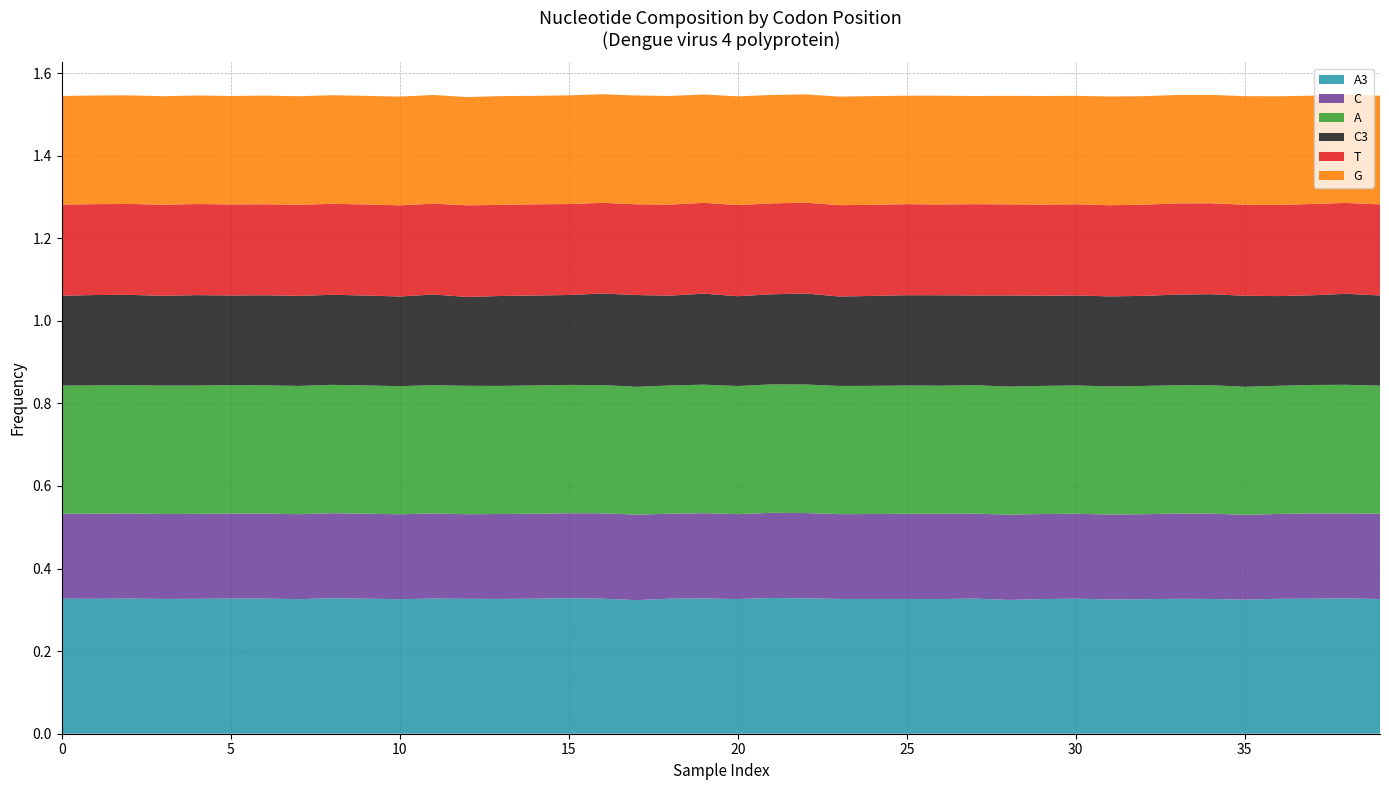

Reading right to left, extract all data points from this chart.

A3: 39=0.3	38=0.3	37=0.3	36=0.3	35=0.3	34=0.3	33=0.3	32=0.3	31=0.3	30=0.3	29=0.3	28=0.3	27=0.3	26=0.3	25=0.3	24=0.3	23=0.3	22=0.3	21=0.3	20=0.3	19=0.3	18=0.3	17=0.3	16=0.3	T2=0.3	G2=0.3	C2=0.3	A2=0.3	T1=0.3	G1=0.3	C1=0.3	A1=0.3	T3=0.3	G3=0.3	C3=0.3	A3=0.3	T=0.3	G=0.3	C=0.3	A=0.3
C: 39=0.2	38=0.2	37=0.2	36=0.2	35=0.2	34=0.2	33=0.2	32=0.2	31=0.2	30=0.2	29=0.2	28=0.2	27=0.2	26=0.2	25=0.2	24=0.2	23=0.2	22=0.2	21=0.2	20=0.2	19=0.2	18=0.2	17=0.2	16=0.2	T2=0.2	G2=0.2	C2=0.2	A2=0.2	T1=0.2	G1=0.2	C1=0.2	A1=0.2	T3=0.2	G3=0.2	C3=0.2	A3=0.2	T=0.2	G=0.2	C=0.2	A=0.2
A: 39=0.3	38=0.3	37=0.3	36=0.3	35=0.3	34=0.3	33=0.3	32=0.3	31=0.3	30=0.3	29=0.3	28=0.3	27=0.3	26=0.3	25=0.3	24=0.3	23=0.3	22=0.3	21=0.3	20=0.3	19=0.3	18=0.3	17=0.3	16=0.3	T2=0.3	G2=0.3	C2=0.3	A2=0.3	T1=0.3	G1=0.3	C1=0.3	A1=0.3	T3=0.3	G3=0.3	C3=0.3	A3=0.3	T=0.3	G=0.3	C=0.3	A=0.3
C3: 39=0.2	38=0.2	37=0.2	36=0.2	35=0.2	34=0.2	33=0.2	32=0.2	31=0.2	30=0.2	29=0.2	28=0.2	27=0.2	26=0.2	25=0.2	24=0.2	23=0.2	22=0.2	21=0.2	20=0.2	19=0.2	18=0.2	17=0.2	16=0.2	T2=0.2	G2=0.2	C2=0.2	A2=0.2	T1=0.2	G1=0.2	C1=0.2	A1=0.2	T3=0.2	G3=0.2	C3=0.2	A3=0.2	T=0.2	G=0.2	C=0.2	A=0.2
T: 39=0.2	38=0.2	37=0.2	36=0.2	35=0.2	34=0.2	33=0.2	32=0.2	31=0.2	30=0.2	29=0.2	28=0.2	27=0.2	26=0.2	25=0.2	24=0.2	23=0.2	22=0.2	21=0.2	20=0.2	19=0.2	18=0.2	17=0.2	16=0.2	T2=0.2	G2=0.2	C2=0.2	A2=0.2	T1=0.2	G1=0.2	C1=0.2	A1=0.2	T3=0.2	G3=0.2	C3=0.2	A3=0.2	T=0.2	G=0.2	C=0.2	A=0.2
G: 39=0.3	38=0.3	37=0.3	36=0.3	35=0.3	34=0.3	33=0.3	32=0.3	31=0.3	30=0.3	29=0.3	28=0.3	27=0.3	26=0.3	25=0.3	24=0.3	23=0.3	22=0.3	21=0.3	20=0.3	19=0.3	18=0.3	17=0.3	16=0.3	T2=0.3	G2=0.3	C2=0.3	A2=0.3	T1=0.3	G1=0.3	C1=0.3	A1=0.3	T3=0.3	G3=0.3	C3=0.3	A3=0.3	T=0.3	G=0.3	C=0.3	A=0.3